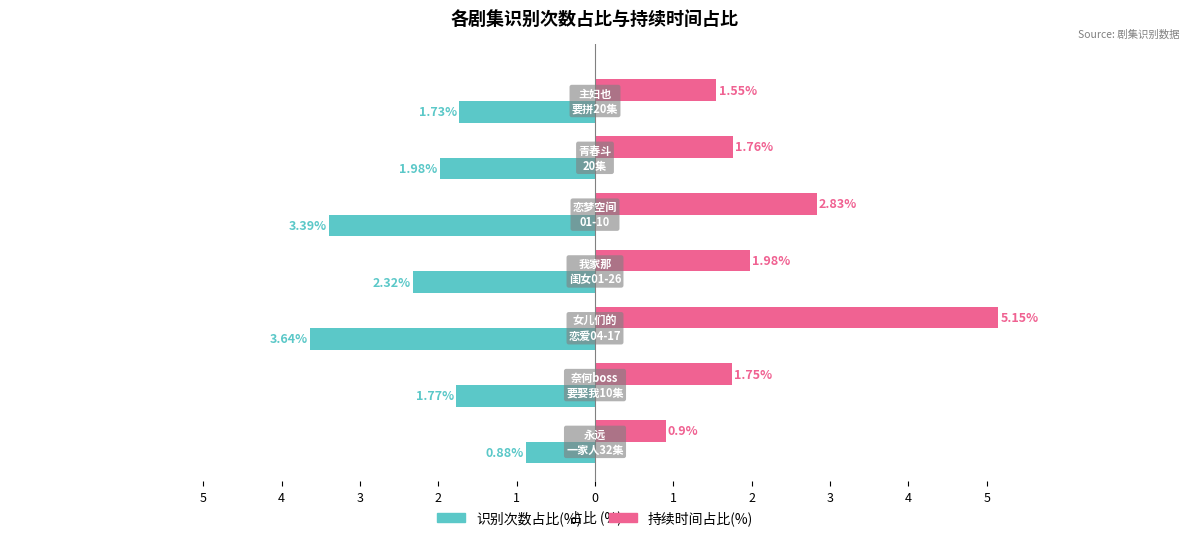

What are all the series names shown in the legend?

识别次数占比(%), 持续时间占比(%)